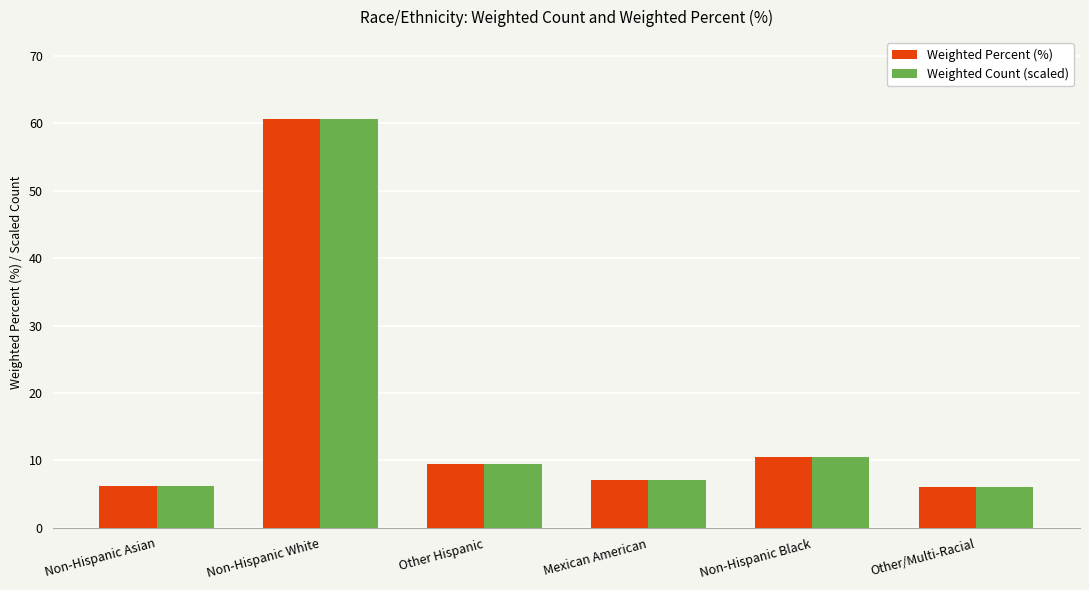

What is the maximum value for Weighted Percent (%)?

60.7